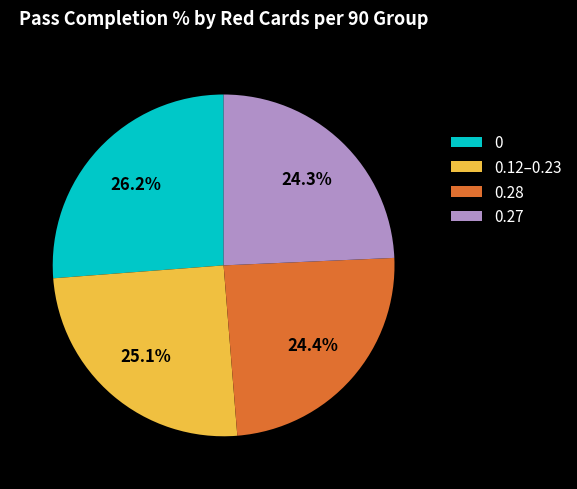

Is there a majority slice in this chart?

No